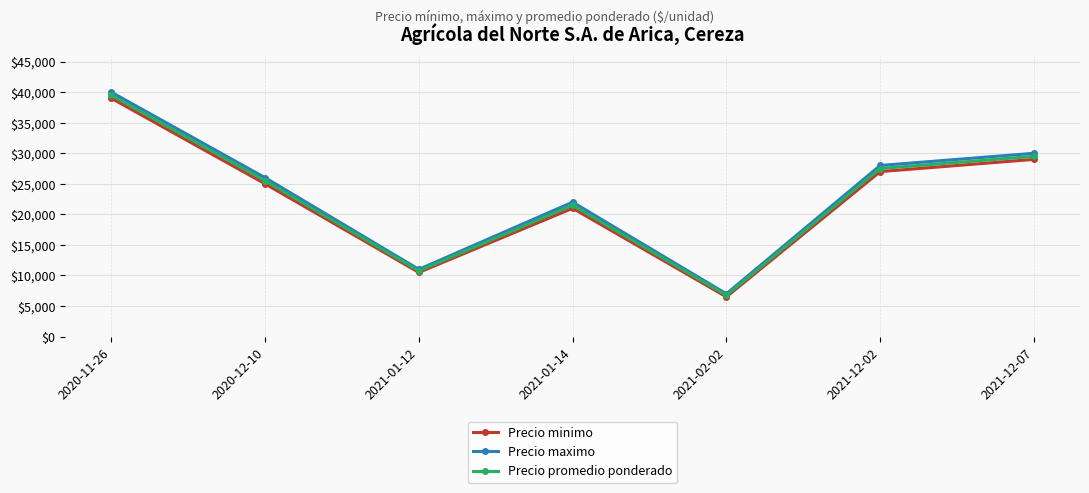

How many values in the Precio minimo series are below 25000?

3